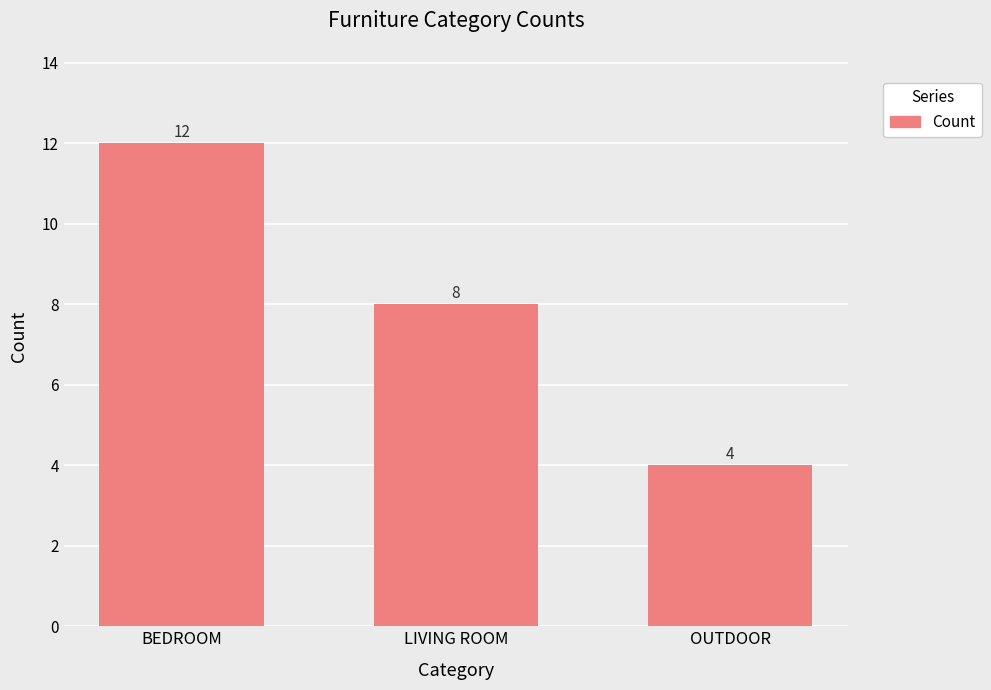

Reading left to right, extract all data points from this chart.

12	8	4